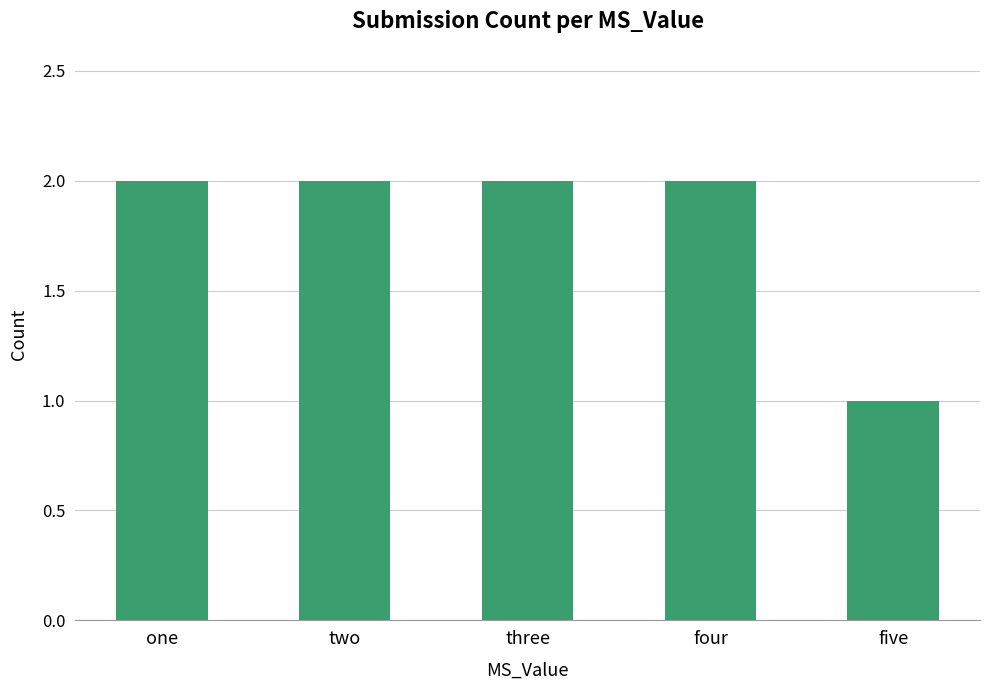

What is the sum of all values?

9